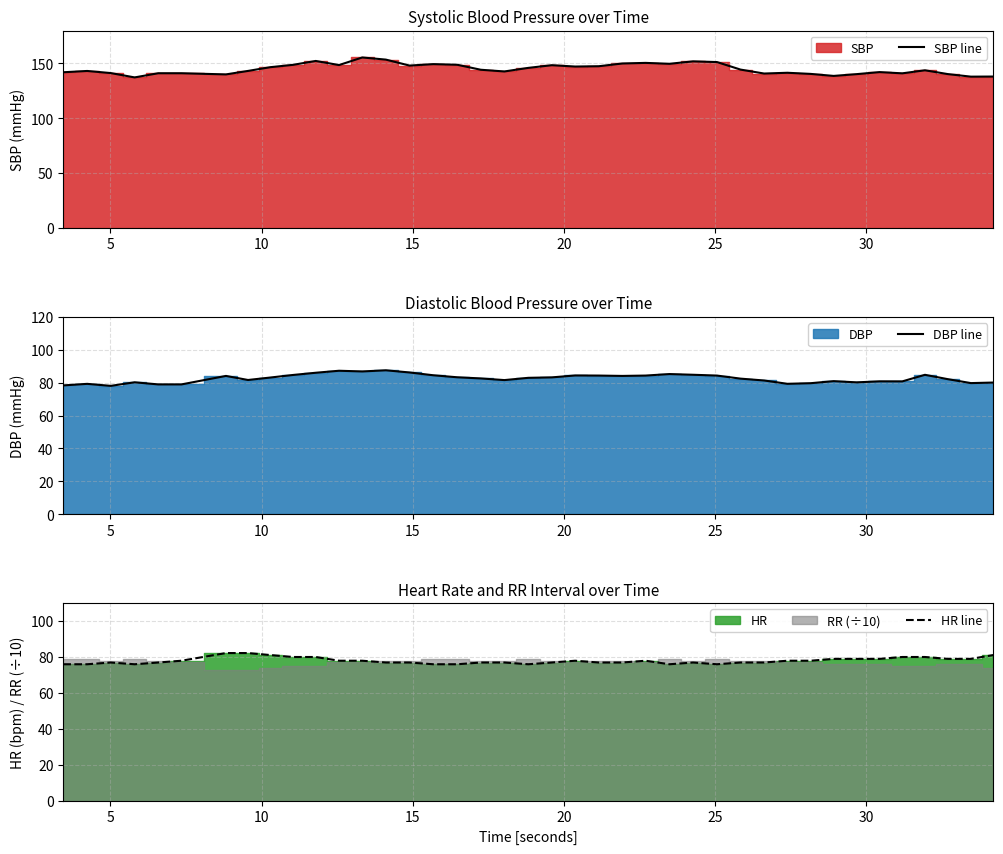

What is the minimum value for SBP line?

137.3